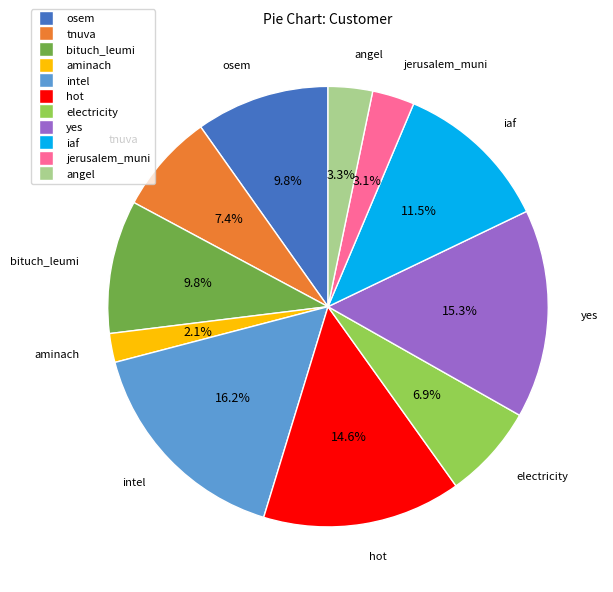

Is there any slice that represents more than half of the pie?

No